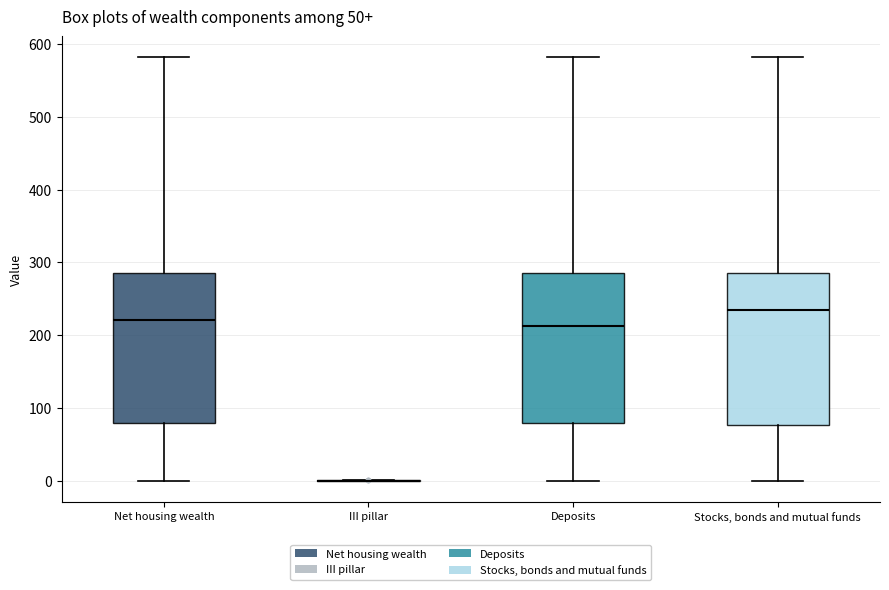

Where is the upper edge of the box for Deposits on the y-axis? The values are not printed on the chart, so give them approximately, as read against the axis.

290